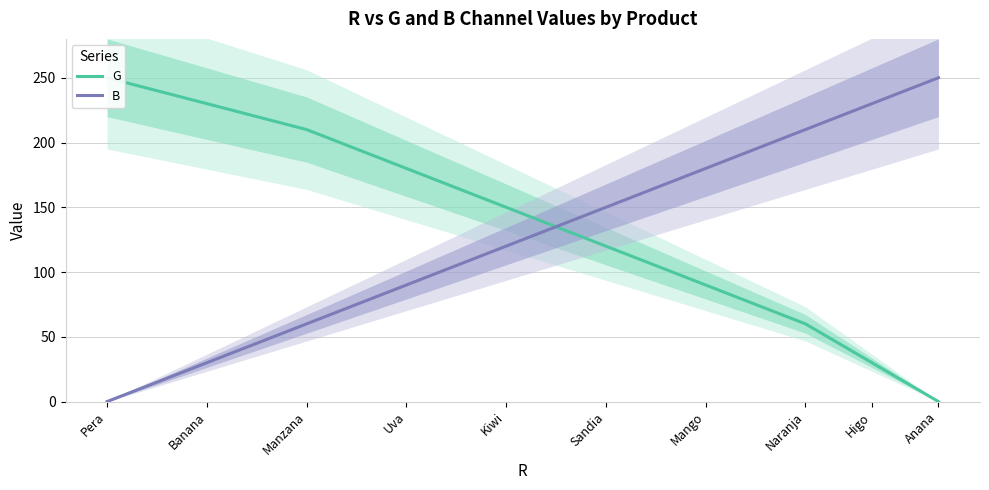

What is the approximate value of G at Manzana?

210